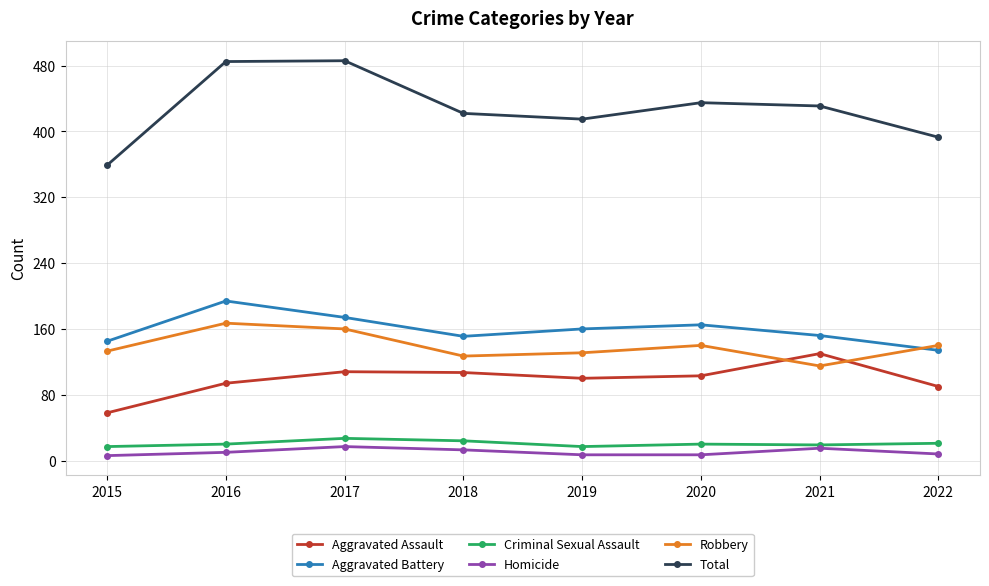

True or false: Aggravated Assault and Total intersect in this chart.

False